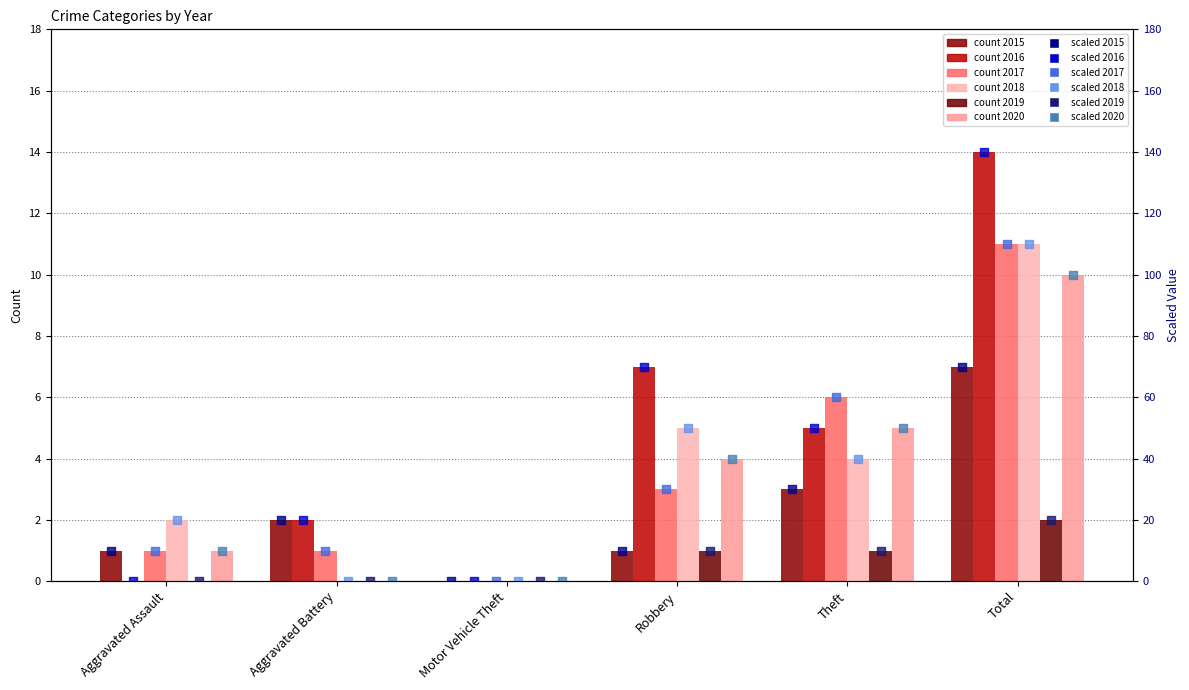

At how many categories does at least one series exceed 31?

3